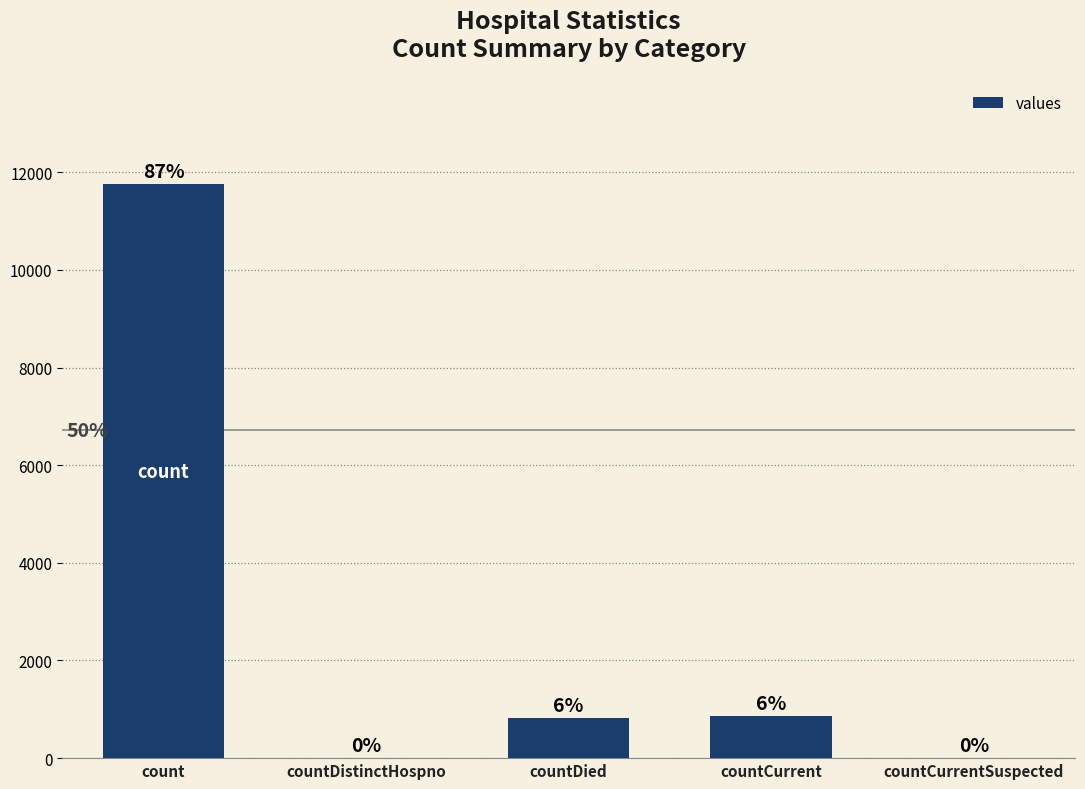

Is it true that the value at count is 5170?

False